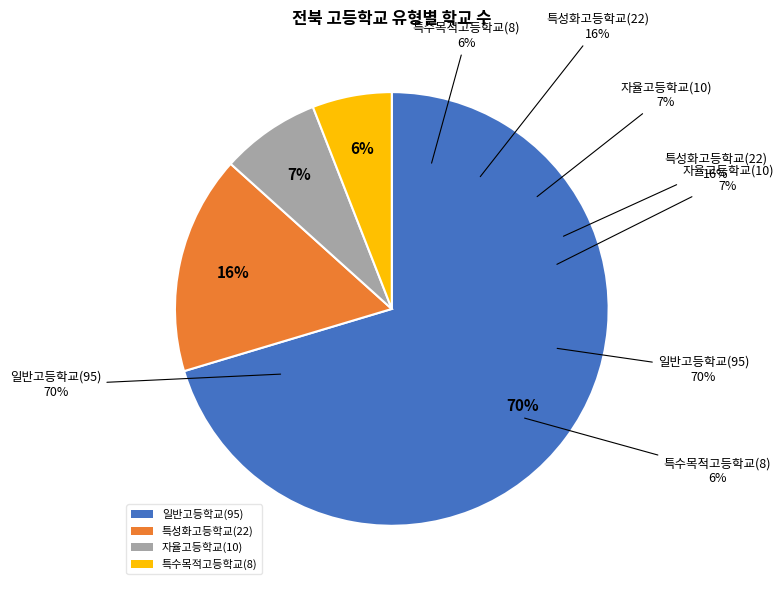

True or false: 특성화고등학교 accounts for 30% of the total.

False